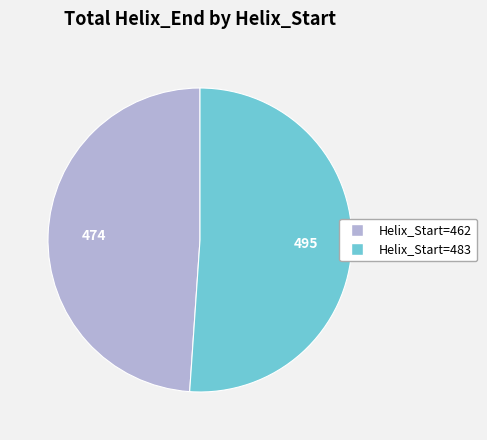

Is there a majority slice in this chart?

Yes